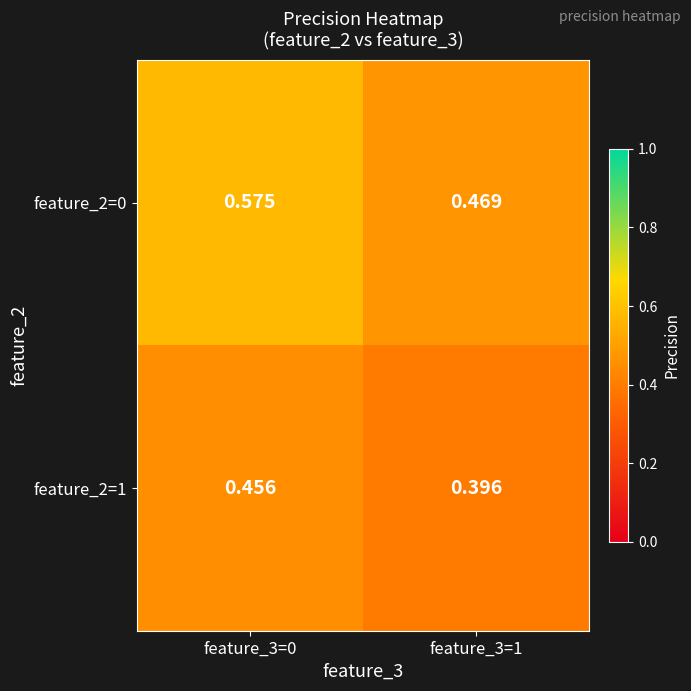

Is the value of feature_2=0 at feature_3=0 greater than the value of feature_2=1 at feature_3=0?

Yes